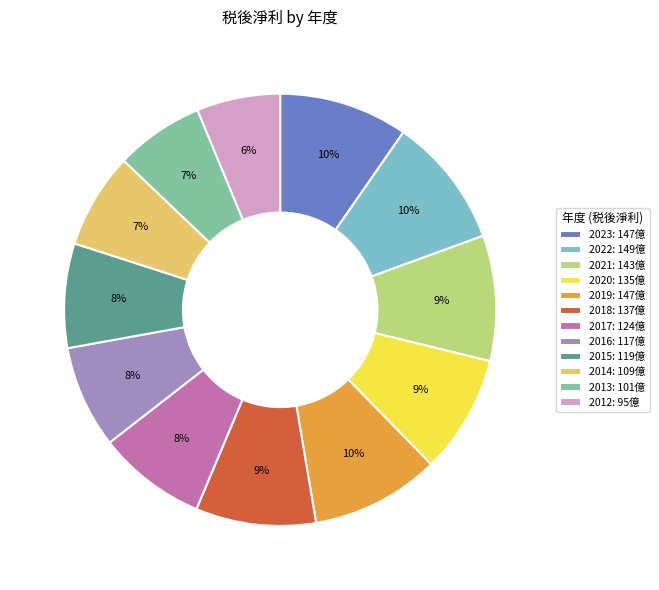

To the nearest percent, what is the difference between the largest and smallest slice percentages?

4%